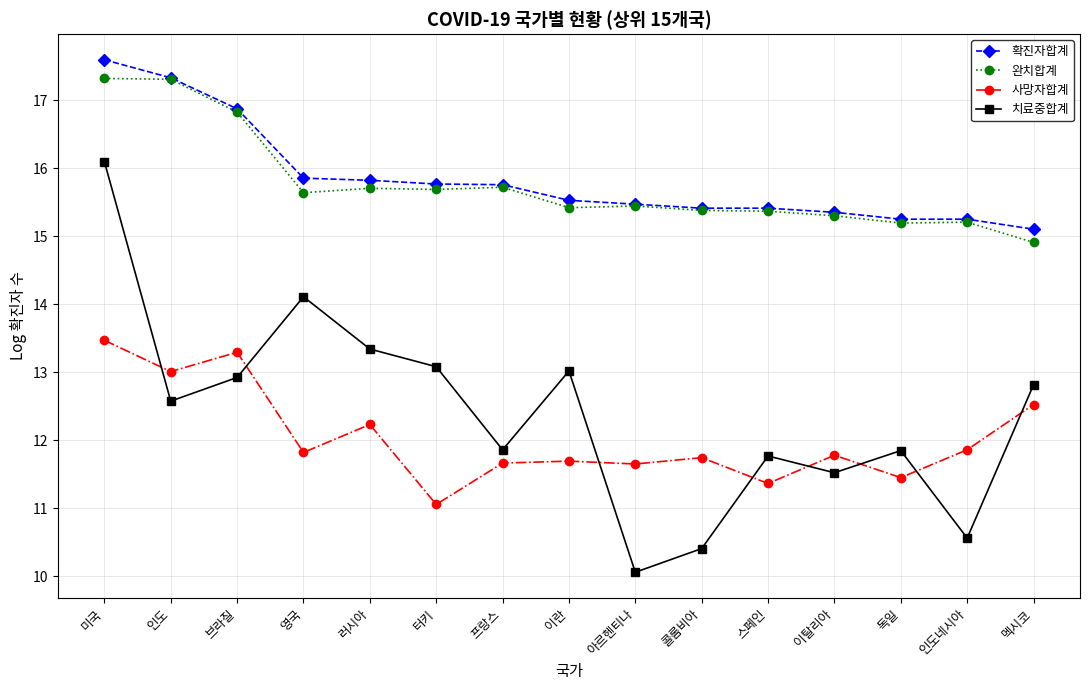

Which series has the largest range (max minus min)?

치료중합계